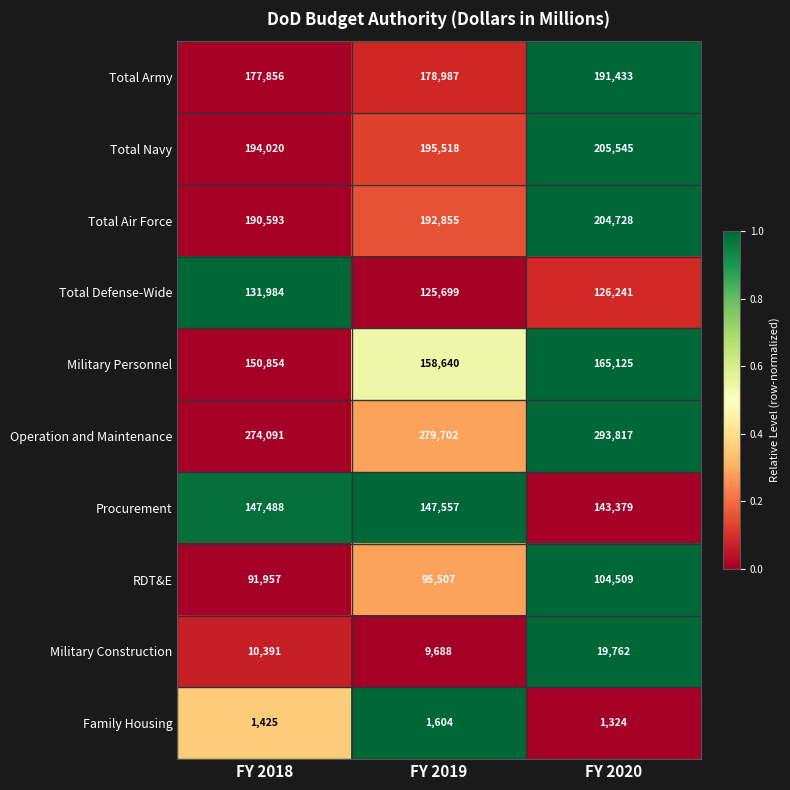

Reading left to right, extract all data points from this chart.

Total Army: 177856	178987	191433
Total Navy: 194020	195518	205545
Total Air Force: 190593	192855	204728
Total Defense-Wide: 131984	125699	126241
Military Personnel: 150854	158640	165125
Operation and Maintenance: 274091	279702	293817
Procurement: 147488	147557	143379
RDT&E: 91957	95507	104509
Military Construction: 10391	9688	19762
Family Housing: 1425	1604	1324